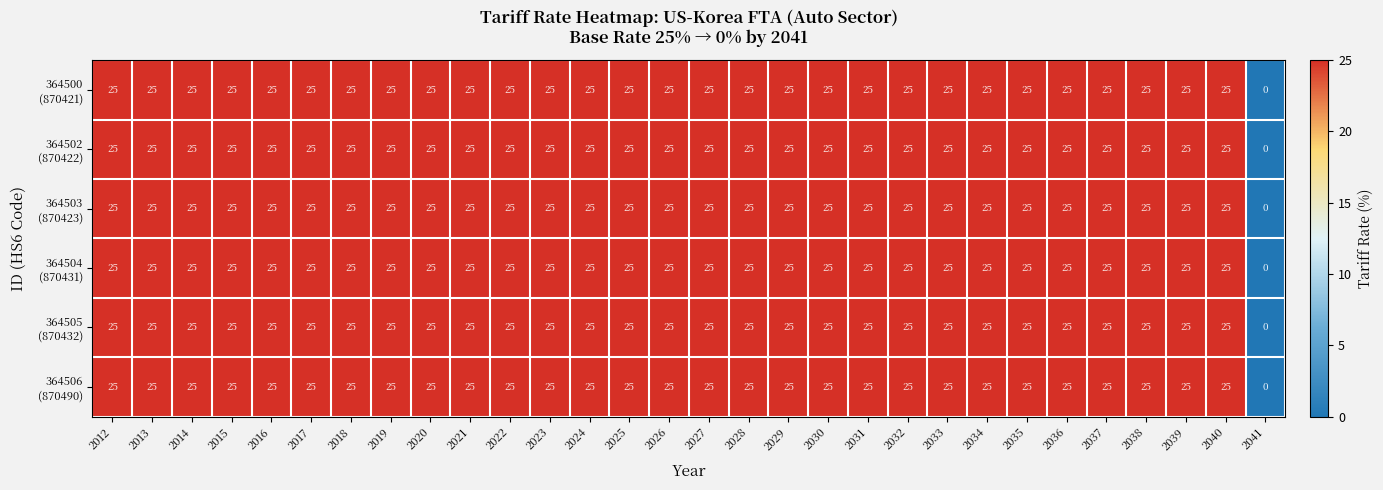

What is the greatest value displayed?

25